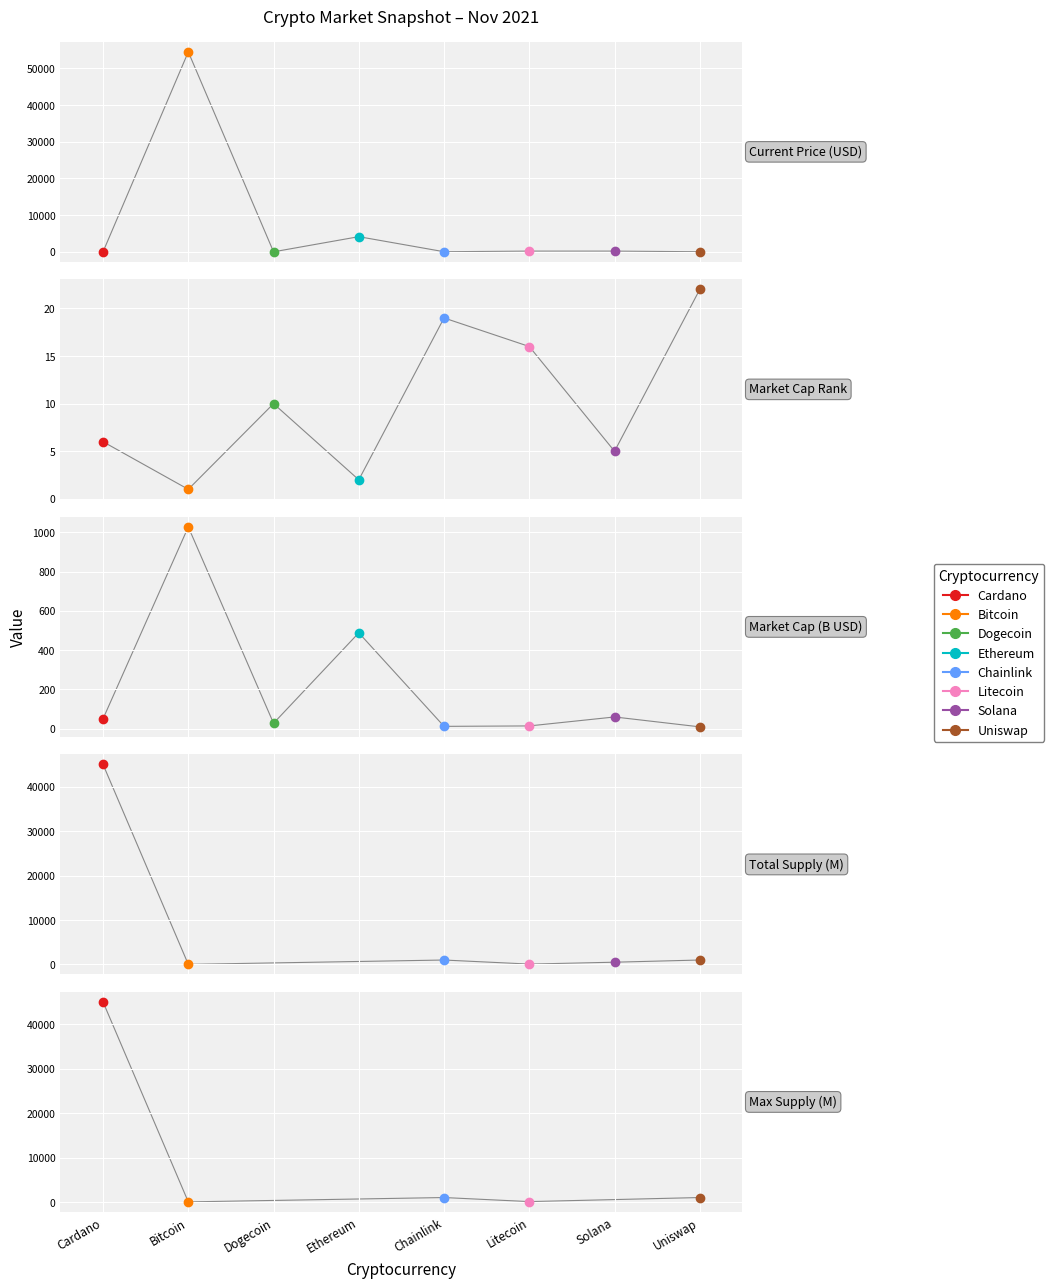

What value does the current_price series have at Chainlink?

24.6